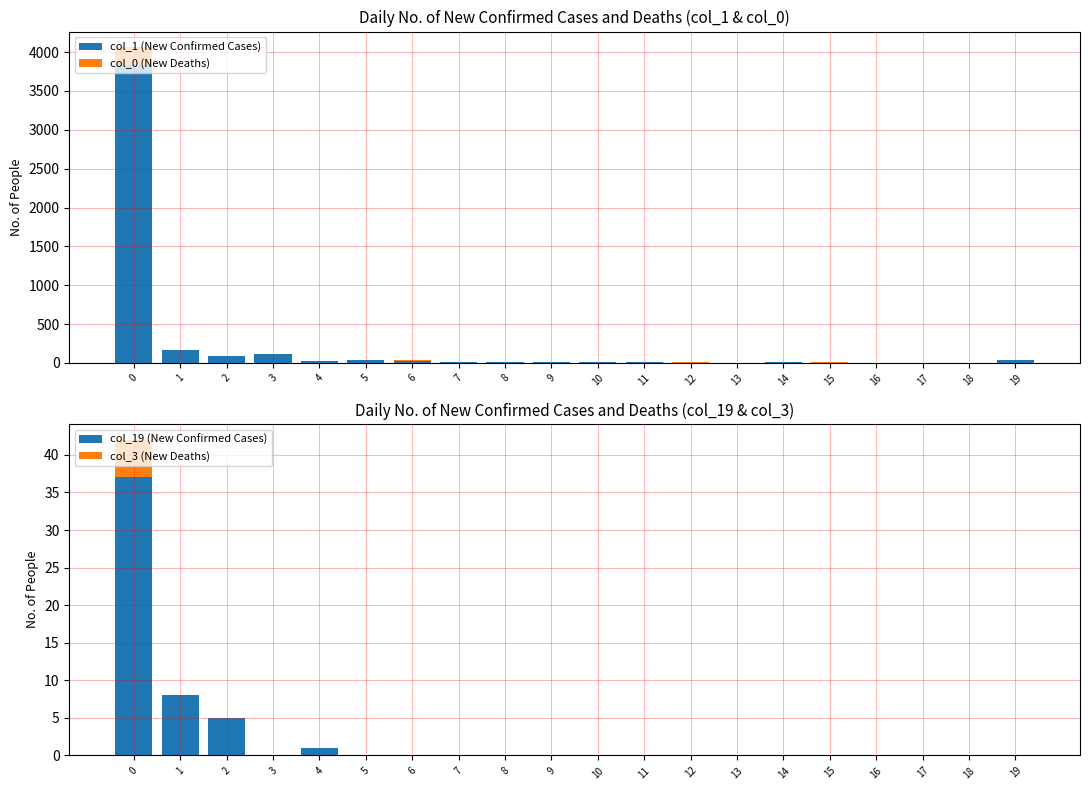

The value of col_0 (New Deaths) at 2 is 4. True or false?

True